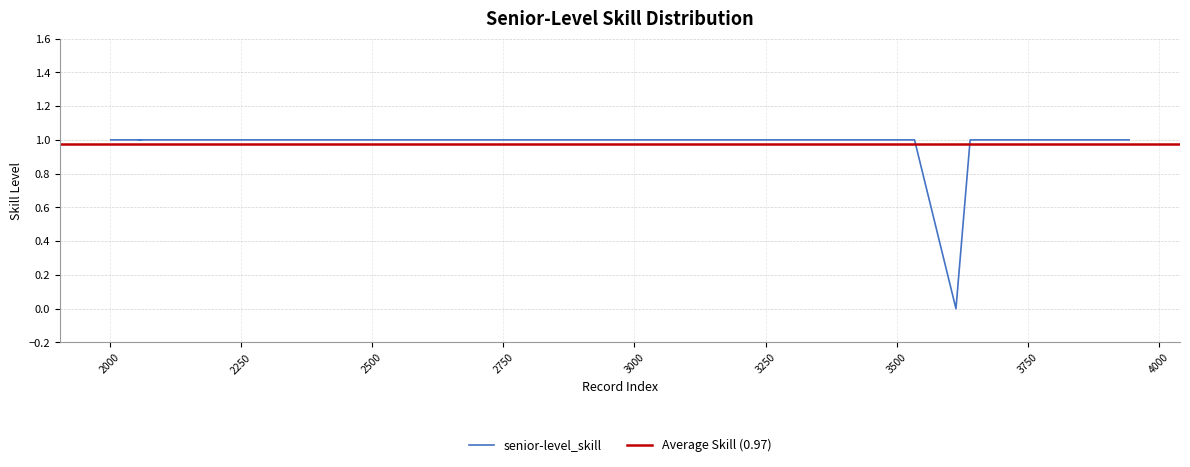

Does the chart display data point markers on the line(s)?

No